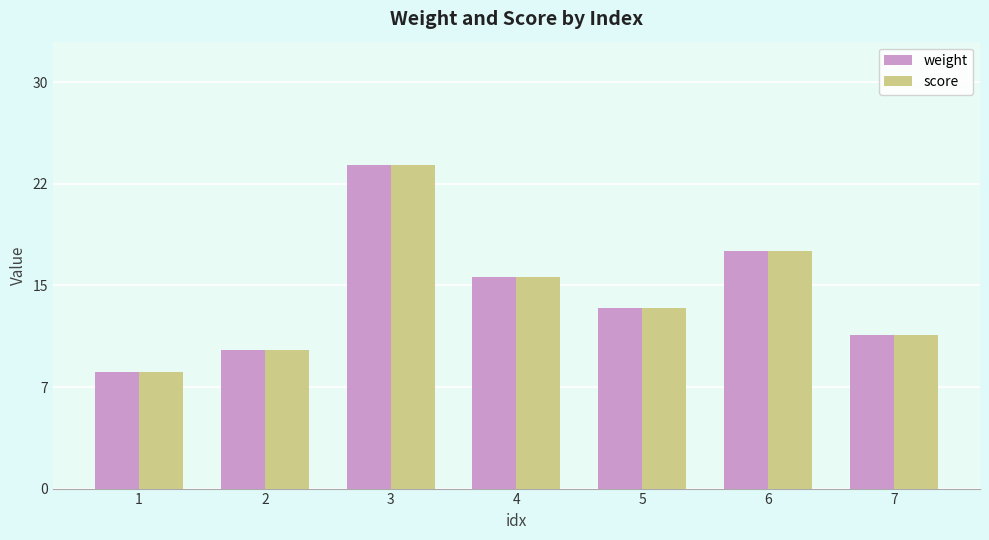

What are all the series names shown in the legend?

weight, score